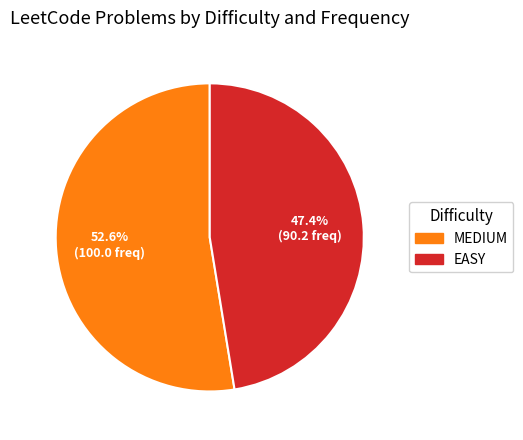

Is it true that MEDIUM is 41% of the pie?

False